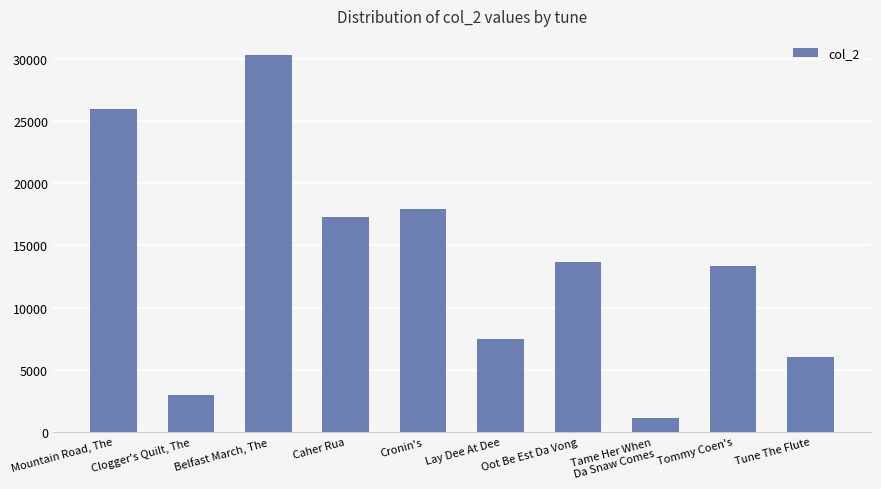

Count the number of data series in this chart.

1